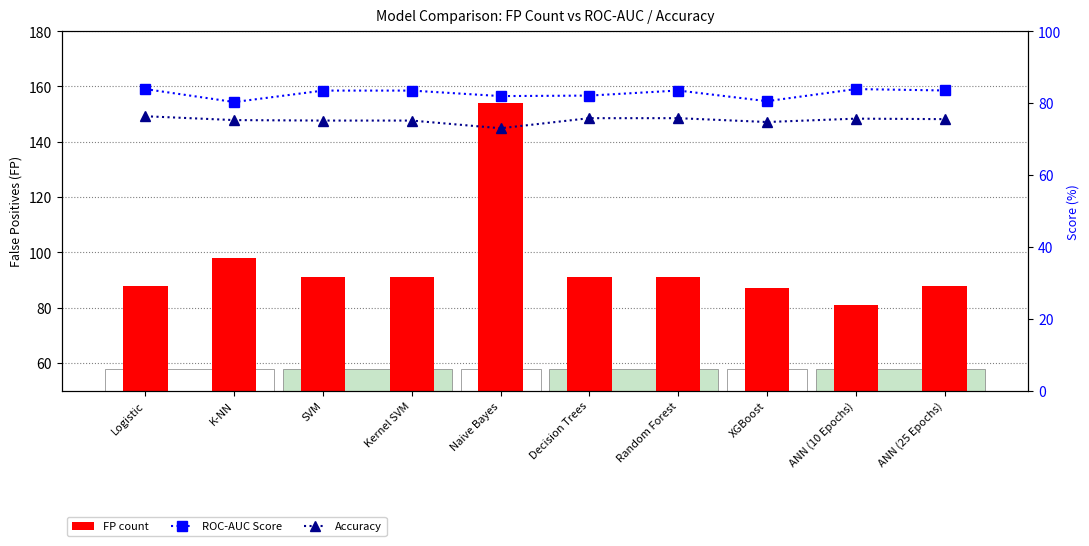

Which category has the lowest value across all series?

Naive Bayes